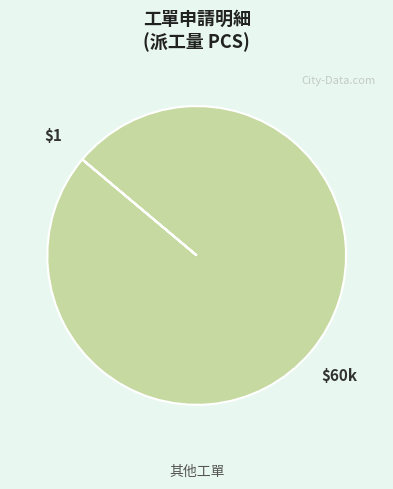

Does any single category account for the majority?

Yes